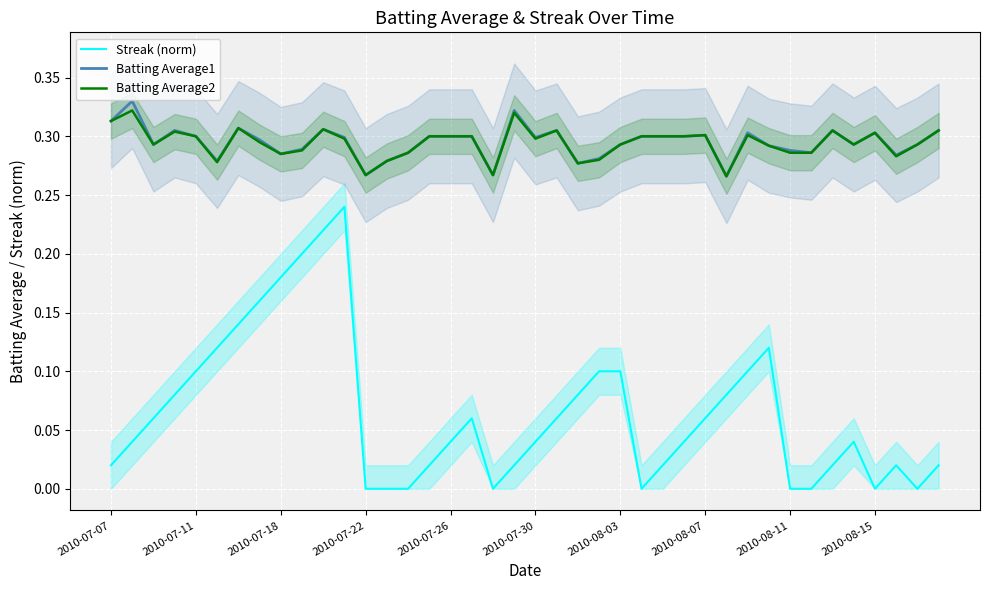

Which series has the widest spread of values?

Streak (norm)